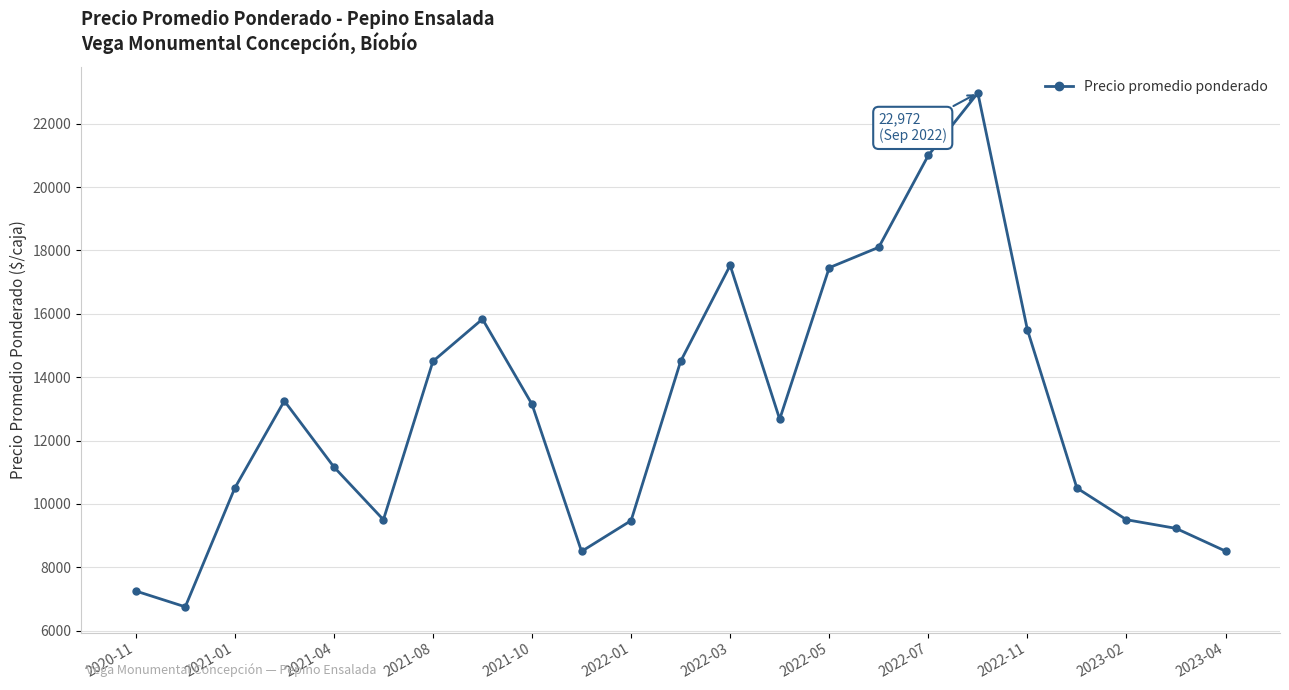

What is the maximum value shown in the chart?

22972.0